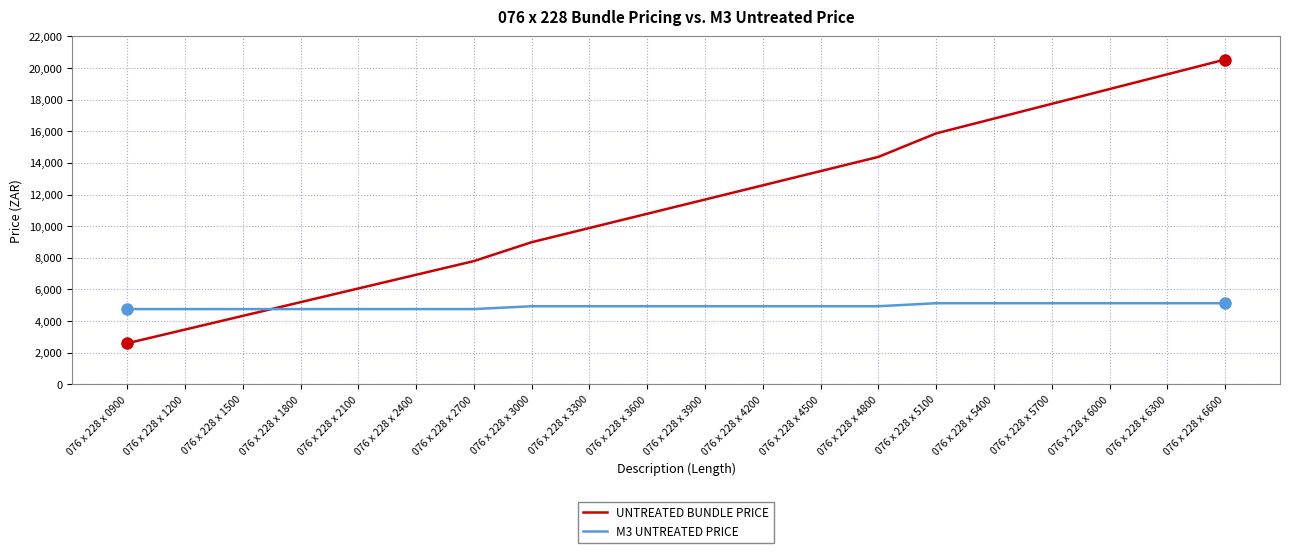

What is the average value of the UNTREATED BUNDLE PRICE series?

11368.5